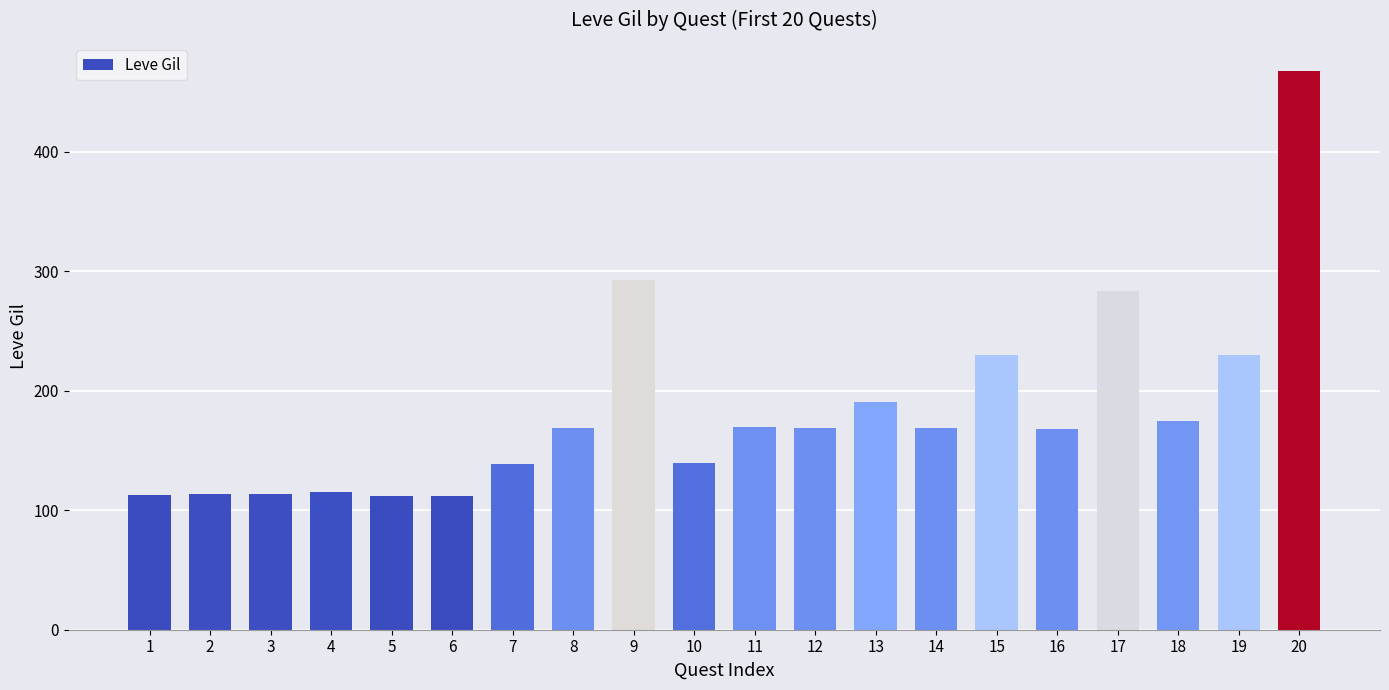

What is the sum of all values?

3675